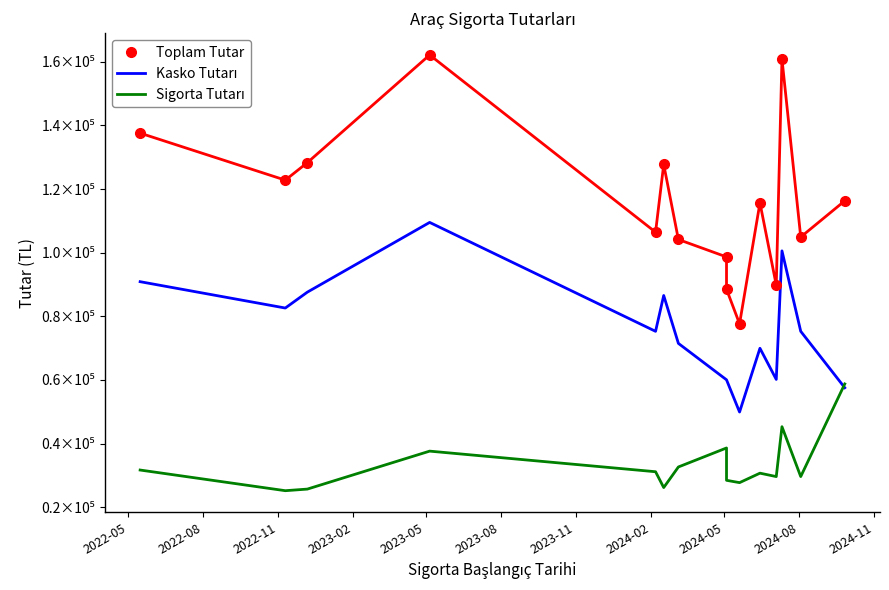

Where does the Toplam Tutar series first go above 115654?

2022-05